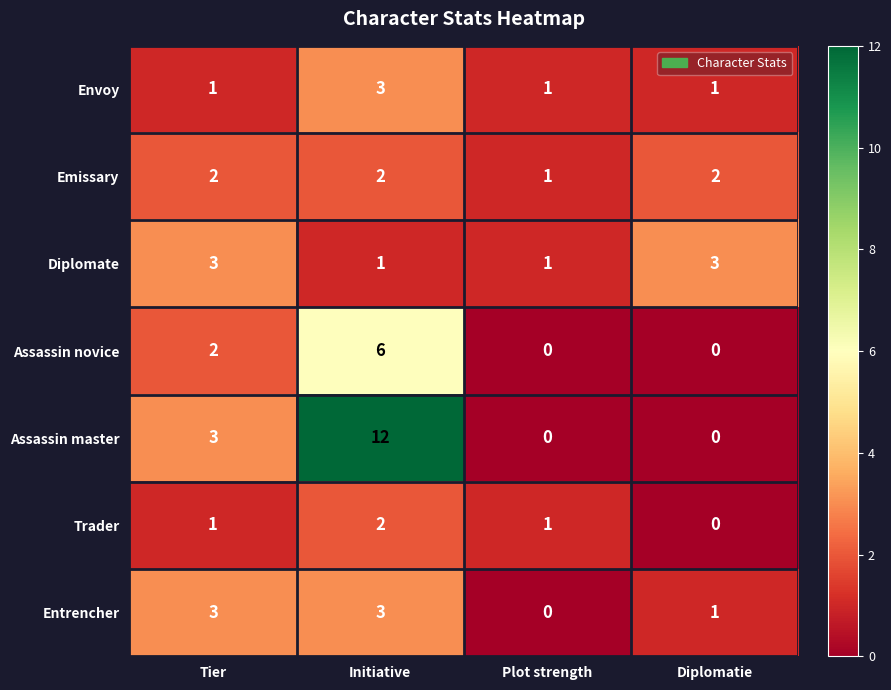

Where is Entrencher nearest to the value 1?

Diplomatie